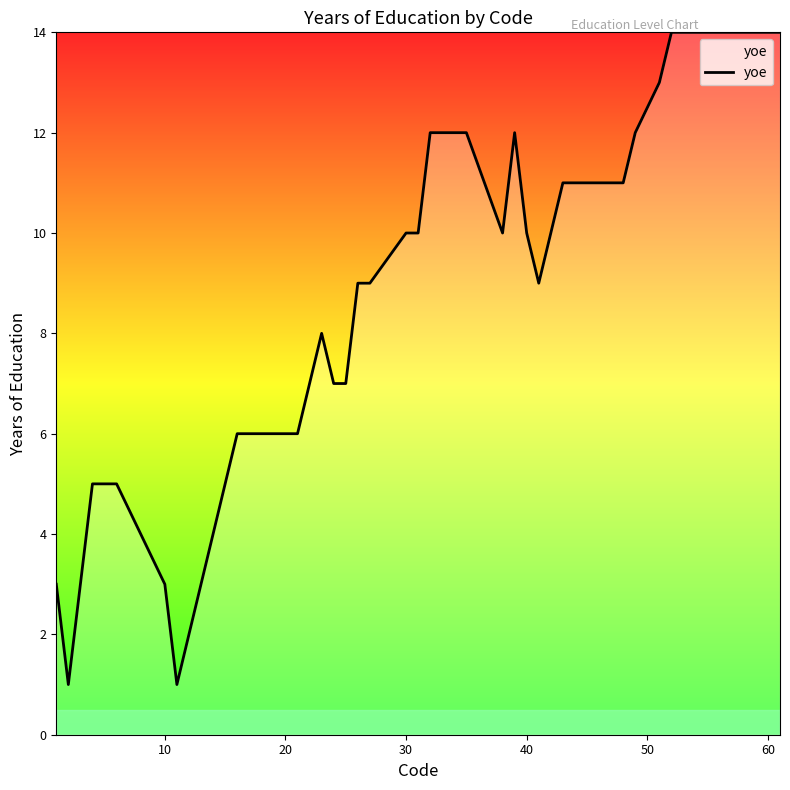

What is the difference between the maximum and minimum values?

13